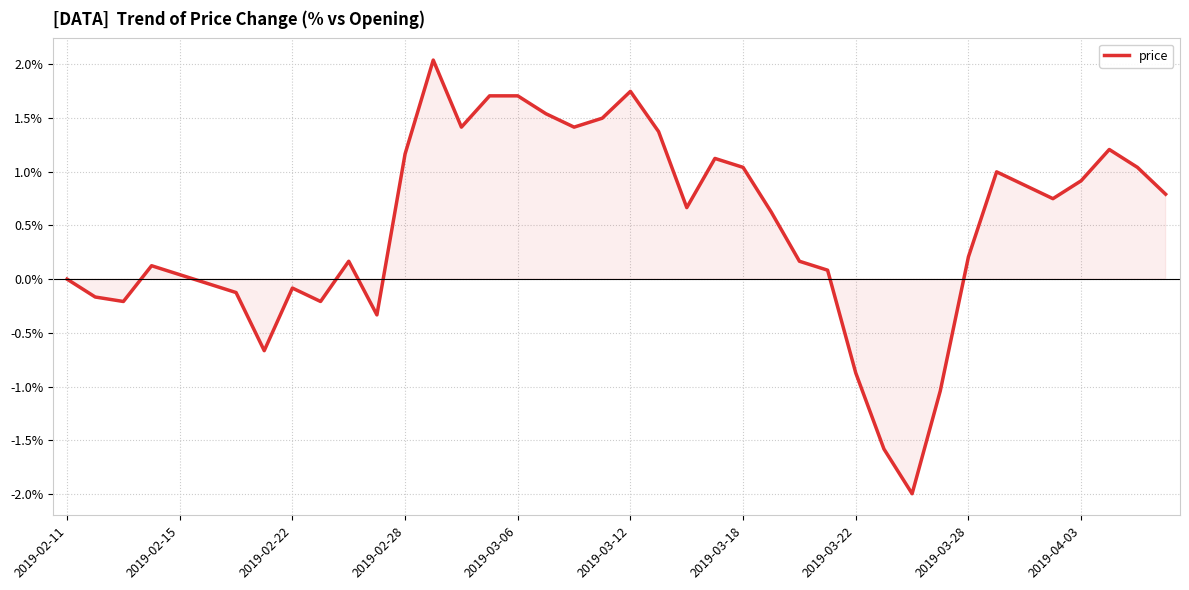

What is the greatest value displayed?

2.0